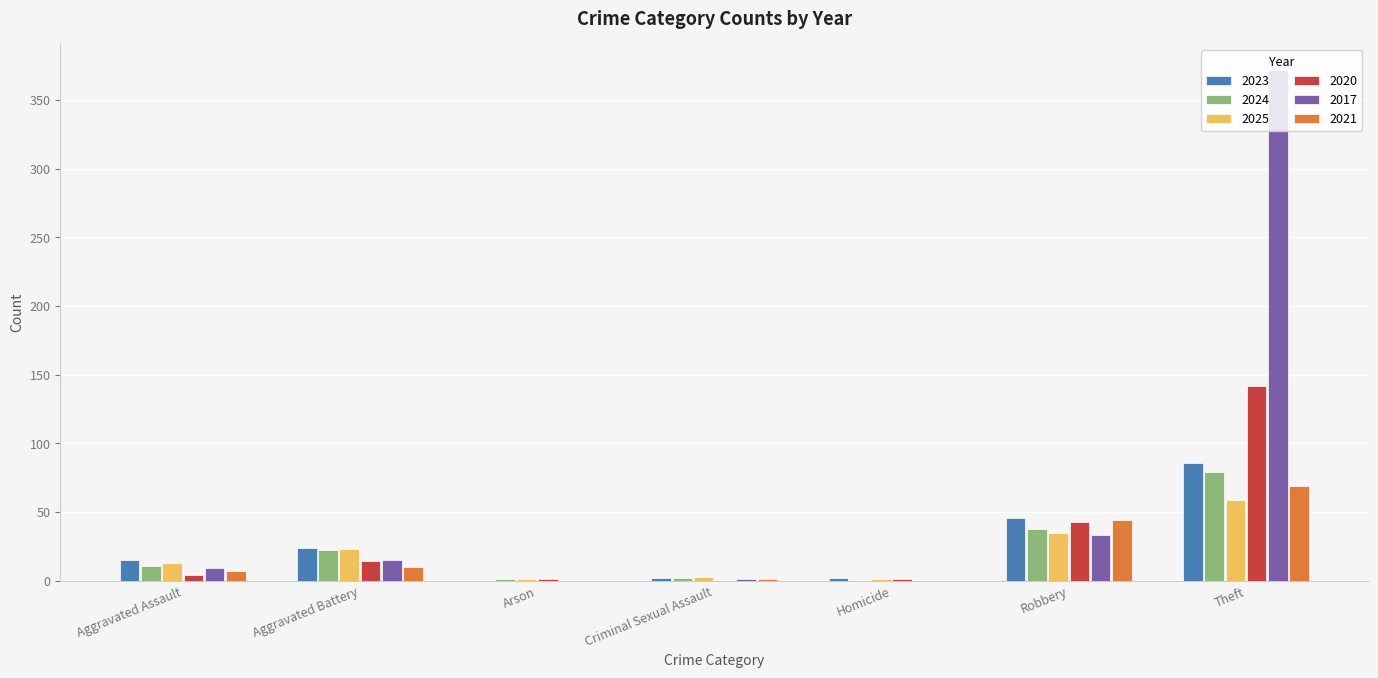

What is the total value across all series at Theft?

807